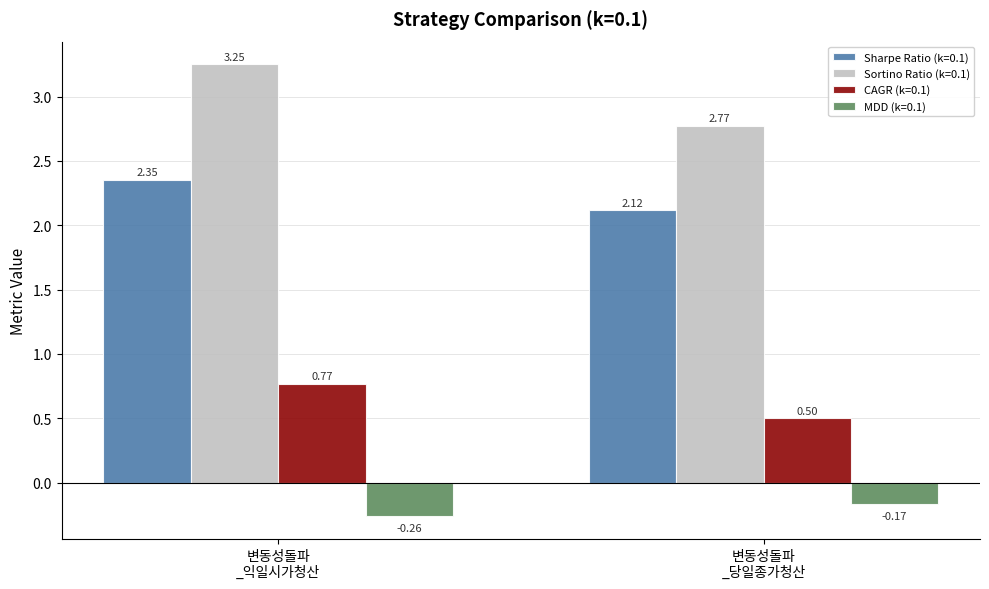

Which series has the largest range (max minus min)?

Sortino Ratio (k=0.1)